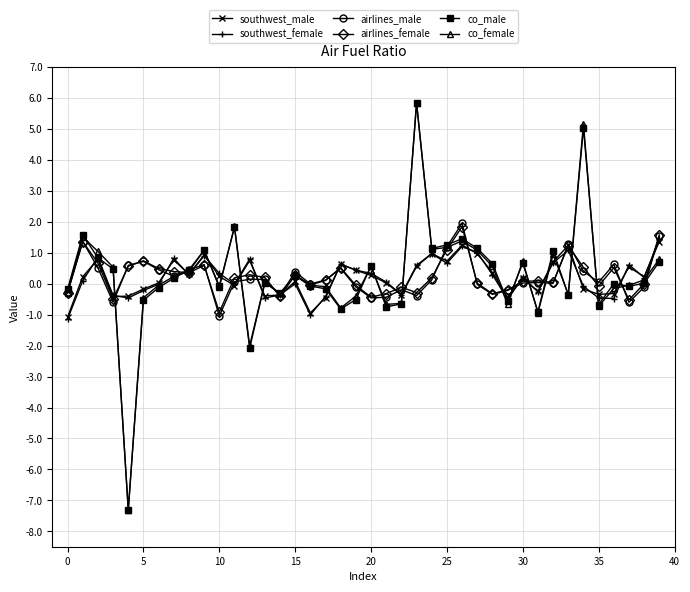

What is the greatest value displayed?

5.9